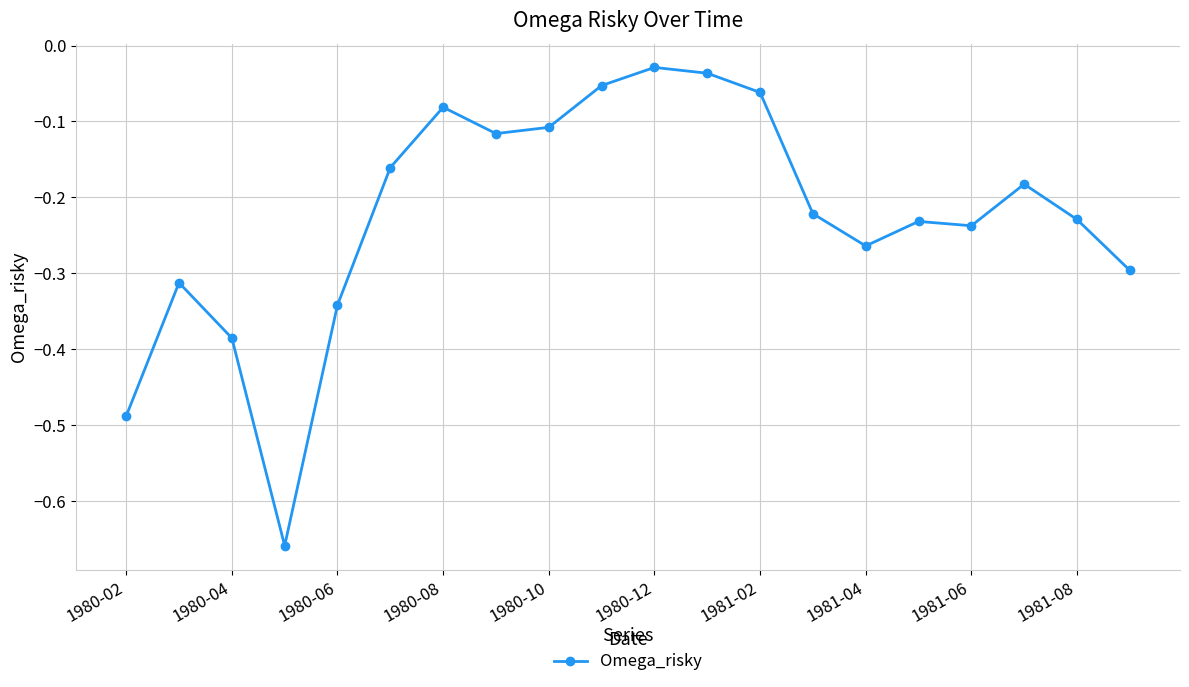

What is the sum of all values?

-4.5